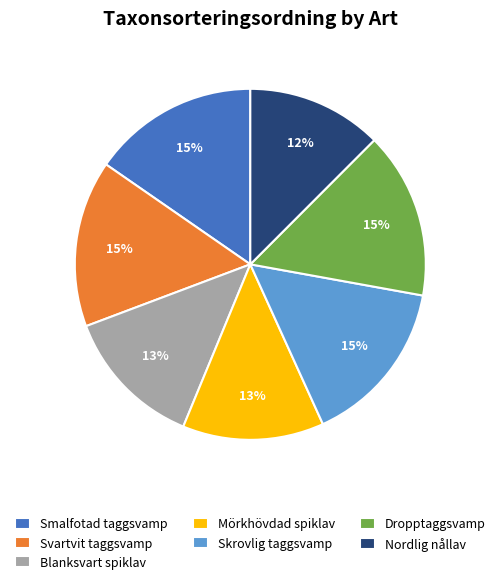

What percentage is the Blanksvart spiklav slice, to the nearest percent?

13%